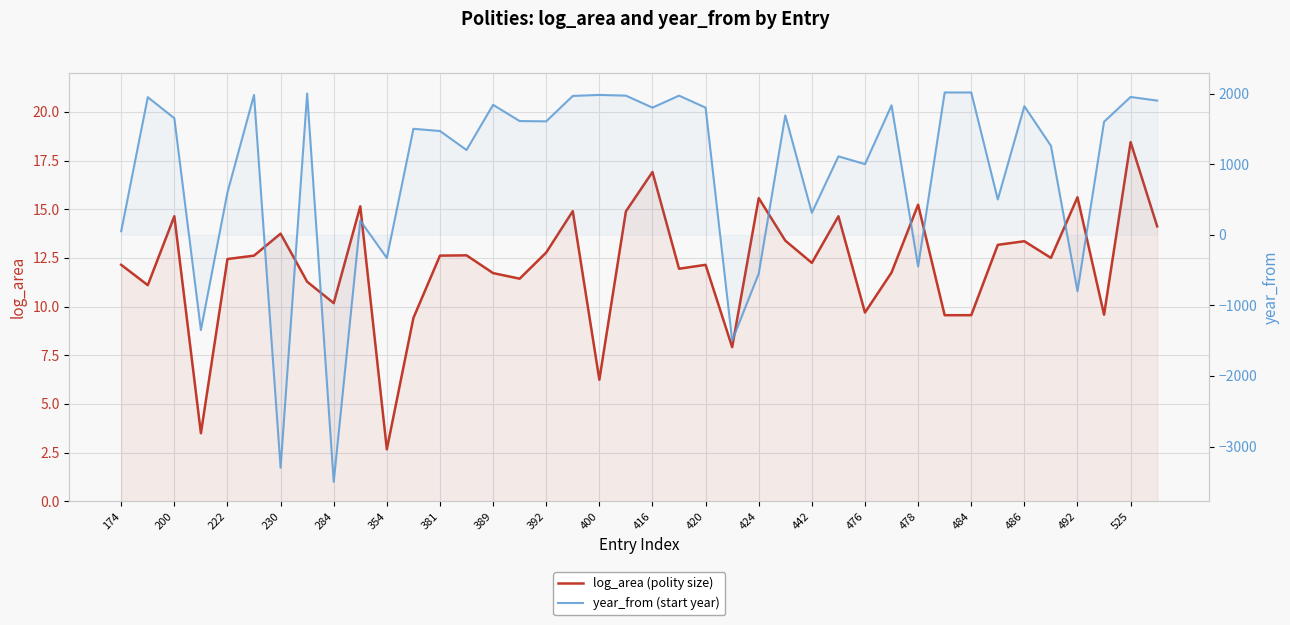

What is the minimum value for year_from (start year)?

-3500.0